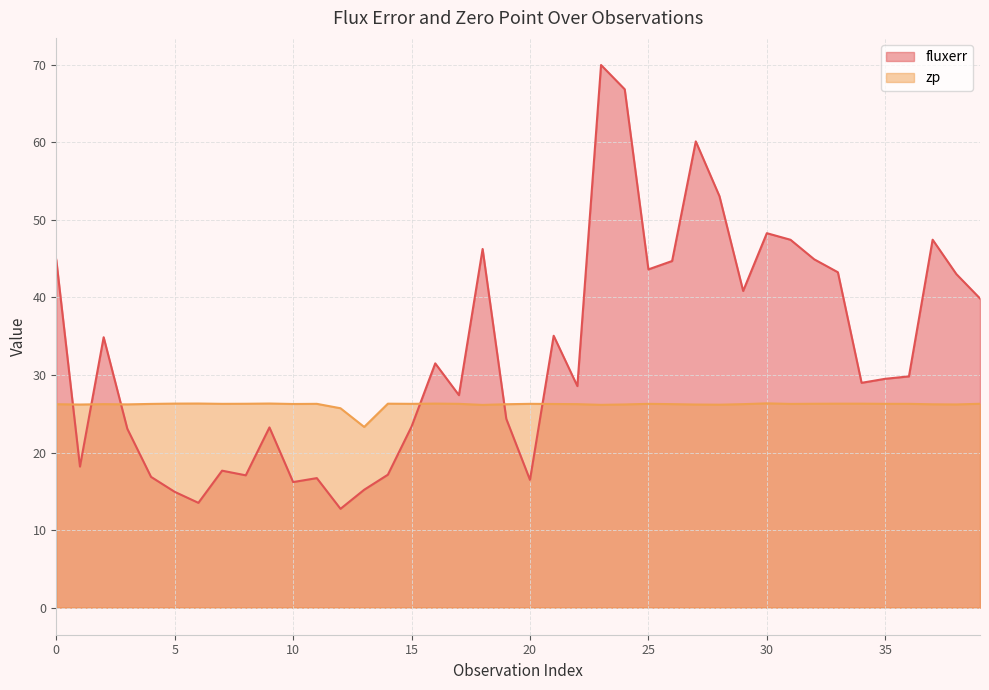

How many values in the fluxerr series exceed 29?

21